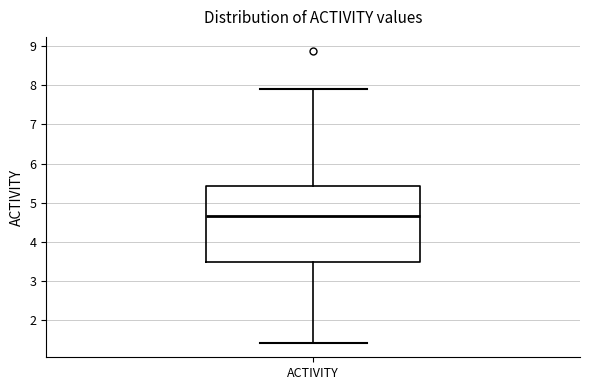

Transcribe this box plot: give where the median line is, the range the box spans, and where the two whiskers end, as read against the y-axis. The values are not printed on the chart, so give them approximately, as read against the axis.

median 4.7, box 3.5 to 5.4, whiskers 1.4 to 7.9